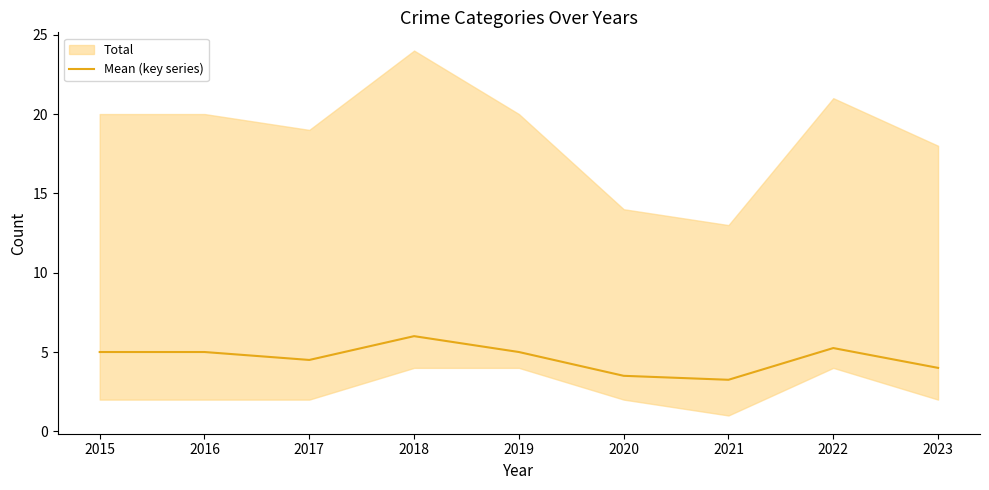

Rank the categories by value from lowest to highest.

2021, 2020, 2023, 2017, 2015, 2016, 2019, 2022, 2018